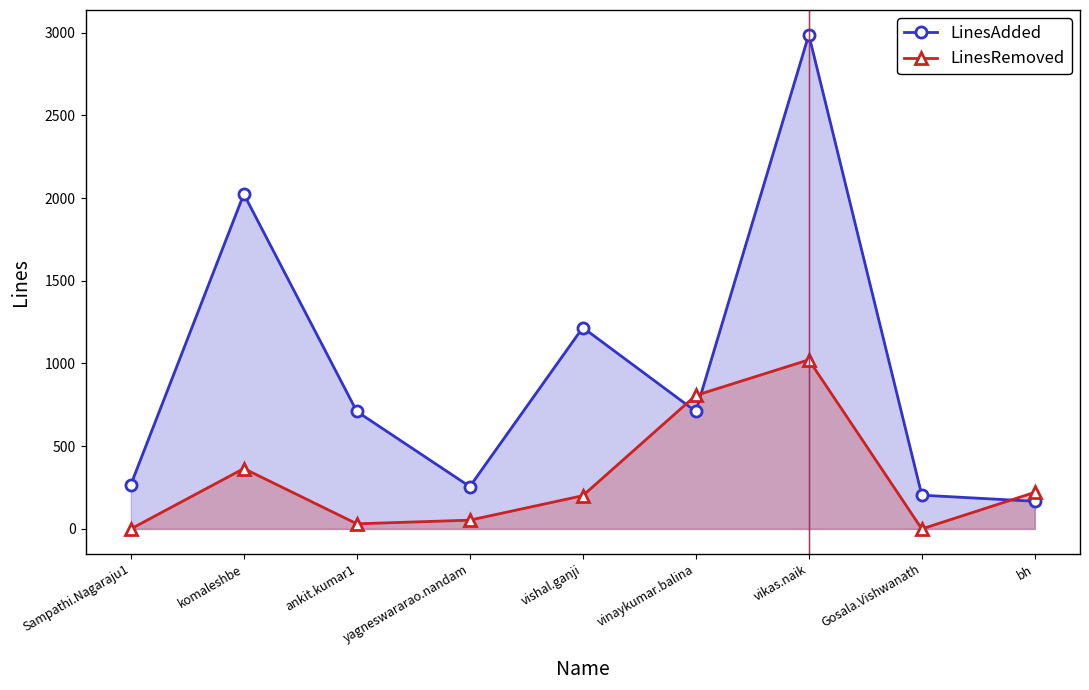

Is the value of LinesRemoved at vinaykumar.balina greater than the value of LinesAdded at vikas.naik?

No